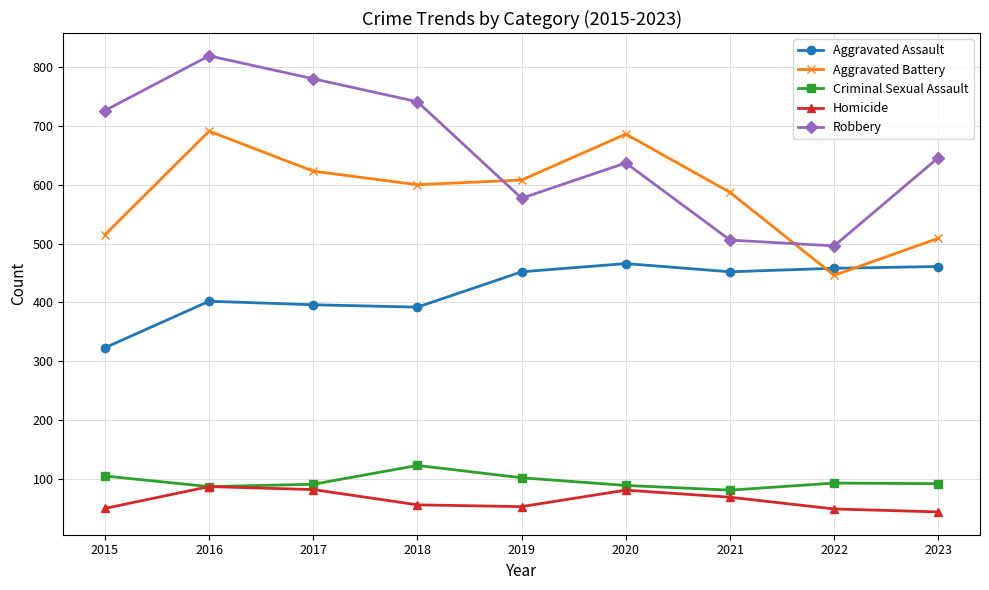

What is the spread (max minus min) of values at 2018?

685